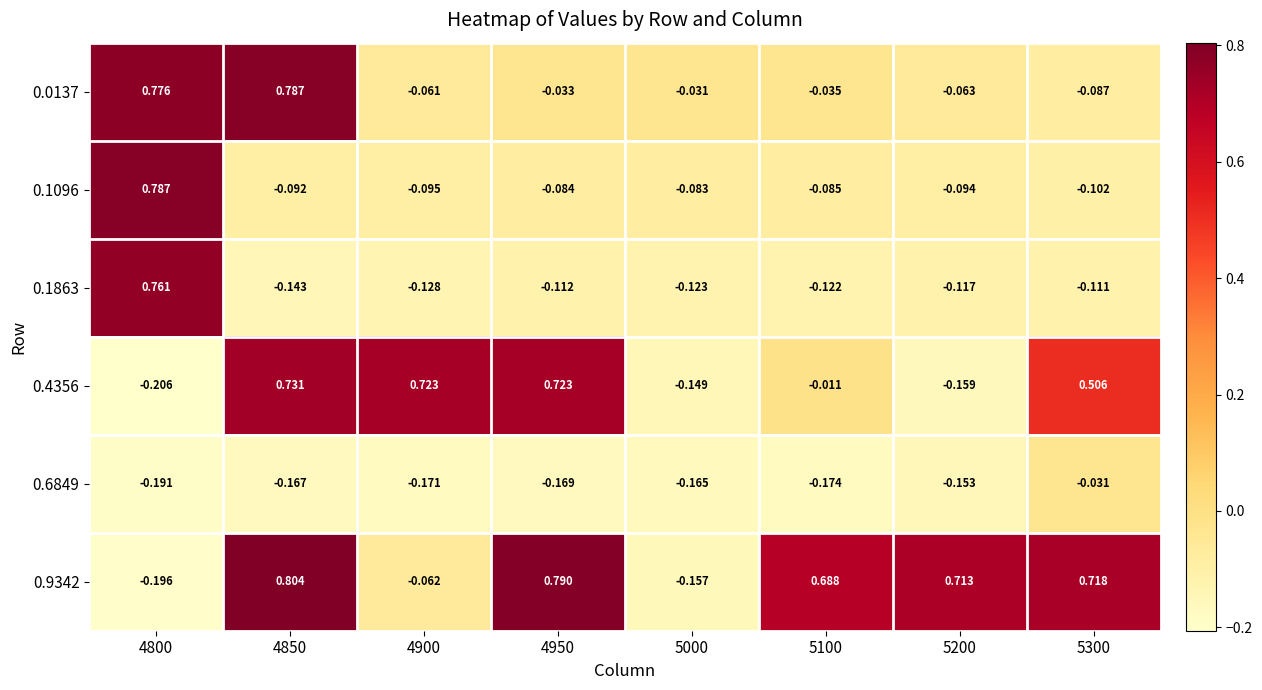

Is the value of 0.0137 at 4850 greater than the value of 0.9342 at 4950?

No